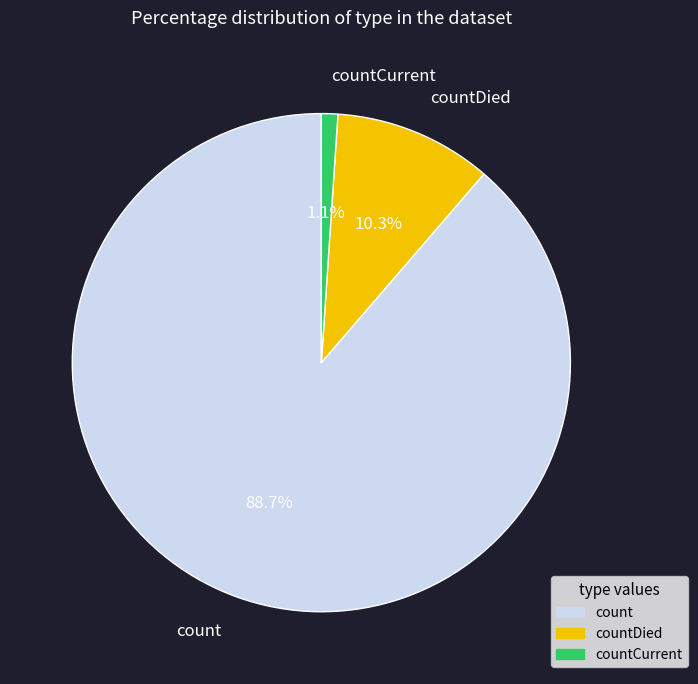

To the nearest percent, what is the average slice percentage?

33%